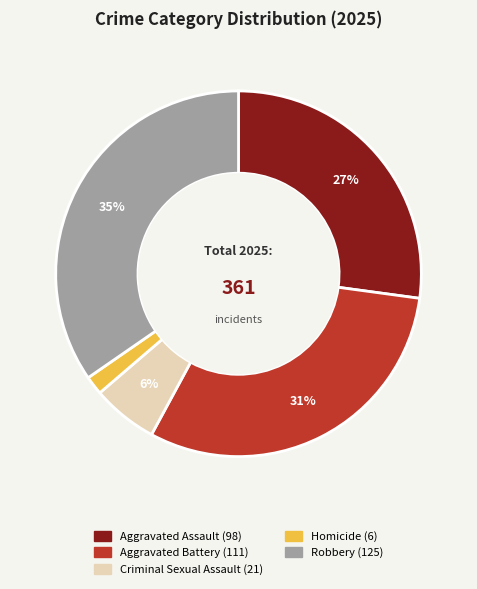

To the nearest percent, what portion does Criminal Sexual Assault represent?

6%